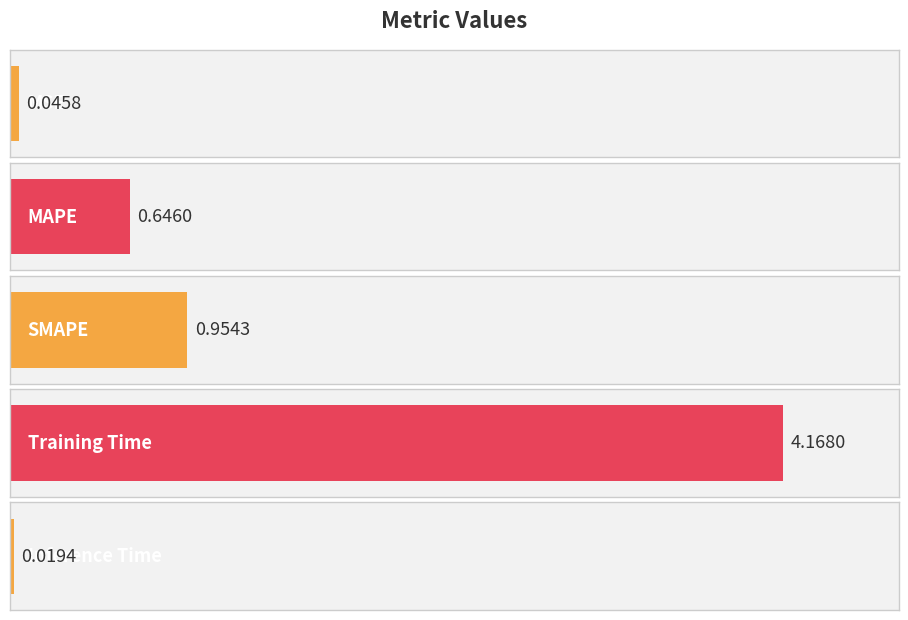

What is the average value?

1.2